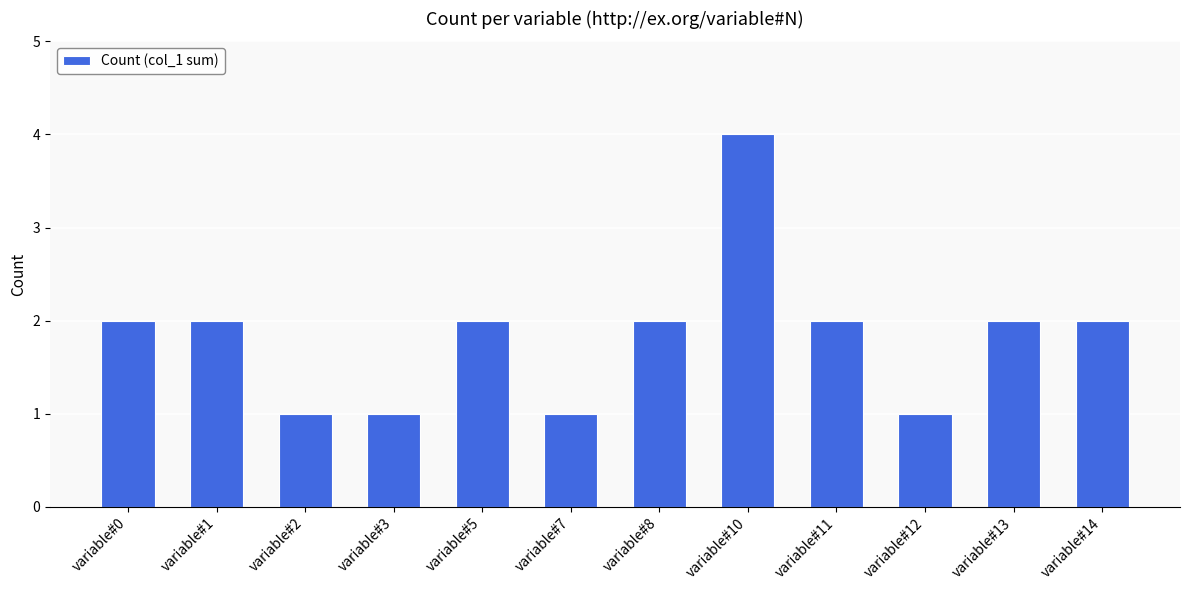

How many bars are there in total?

12